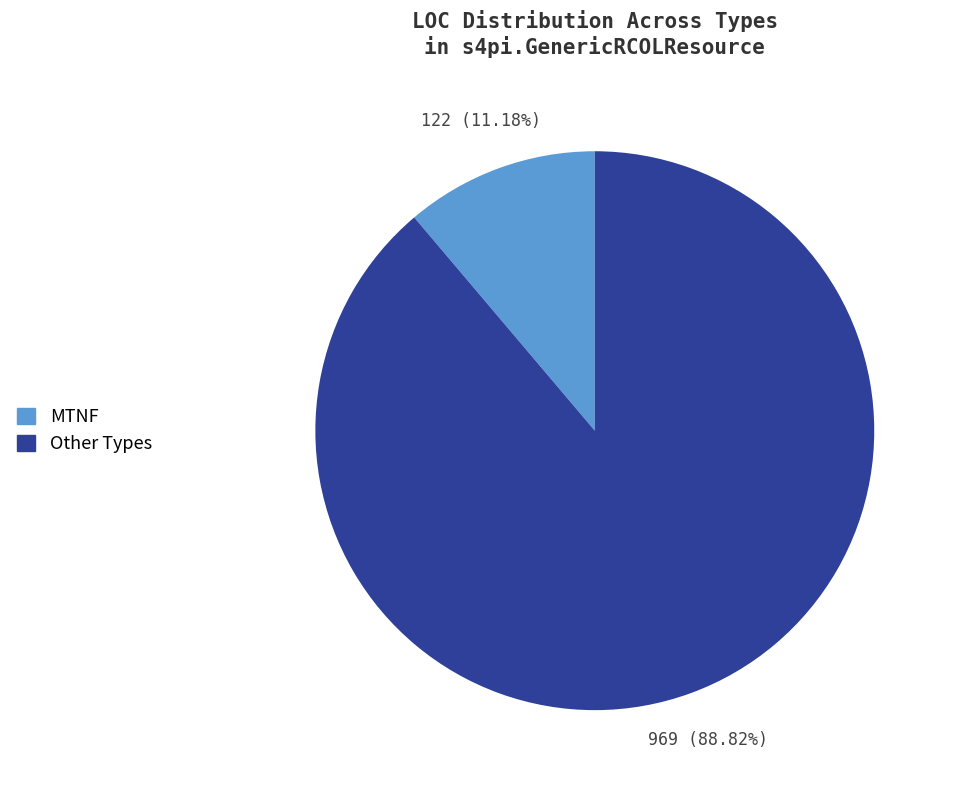

Which has a higher value, Other Types or MTNF?

Other Types